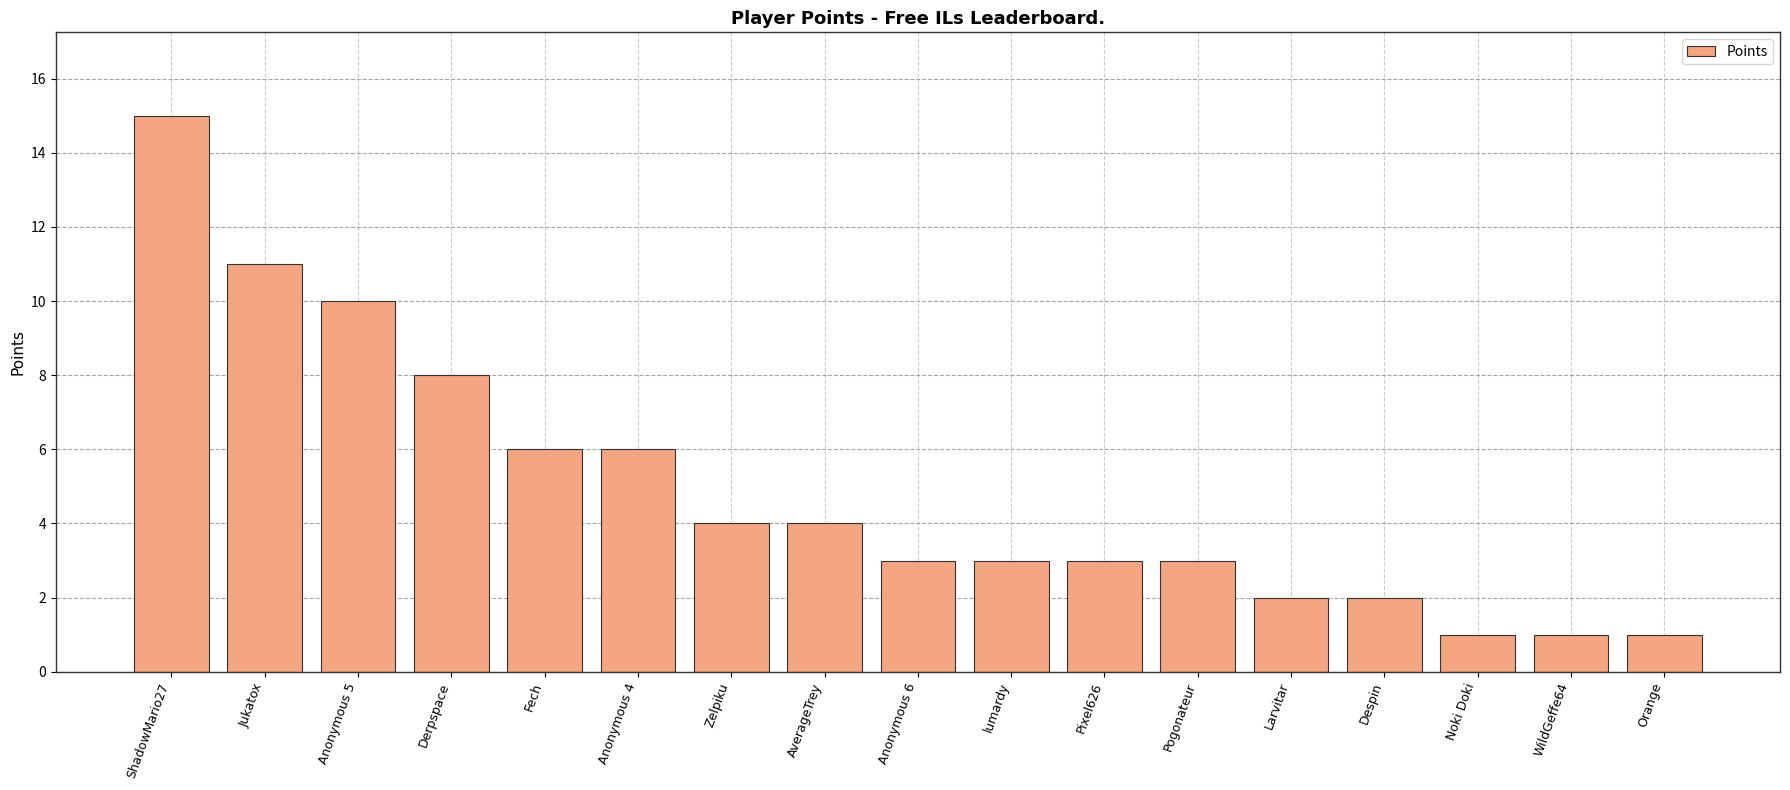

The chart shows a value of 11 at Jukatox. True or false?

True